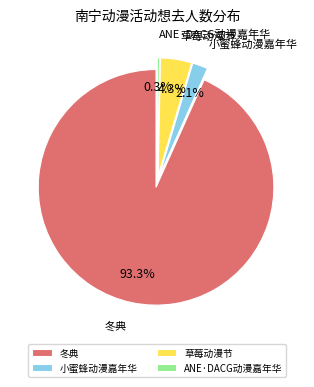

Which category has the biggest portion of the pie?

南宁·2024良牙动漫冬季盛典（冬典）